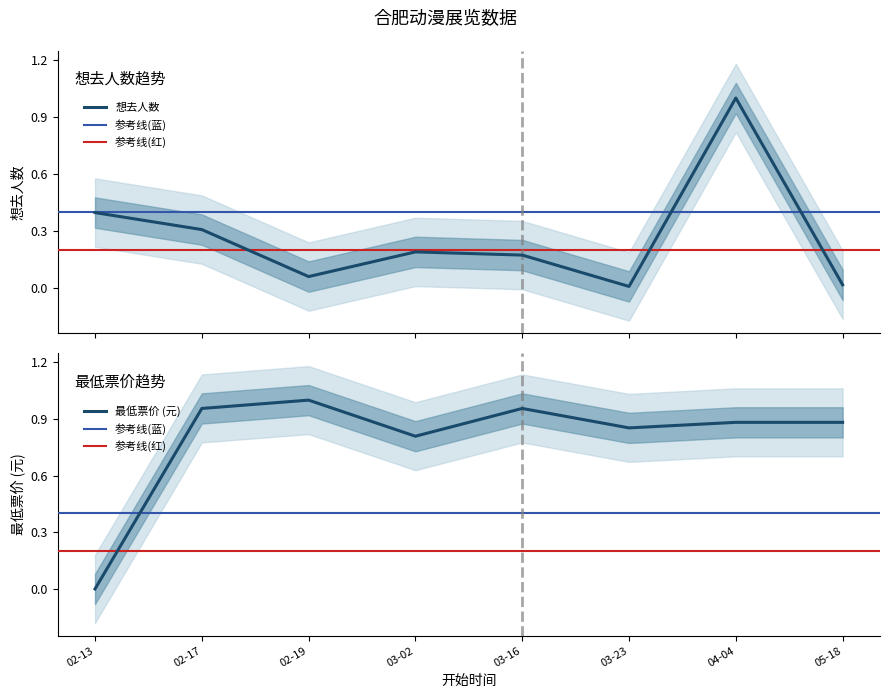

How many positive values does the 最低票价 series have?

7